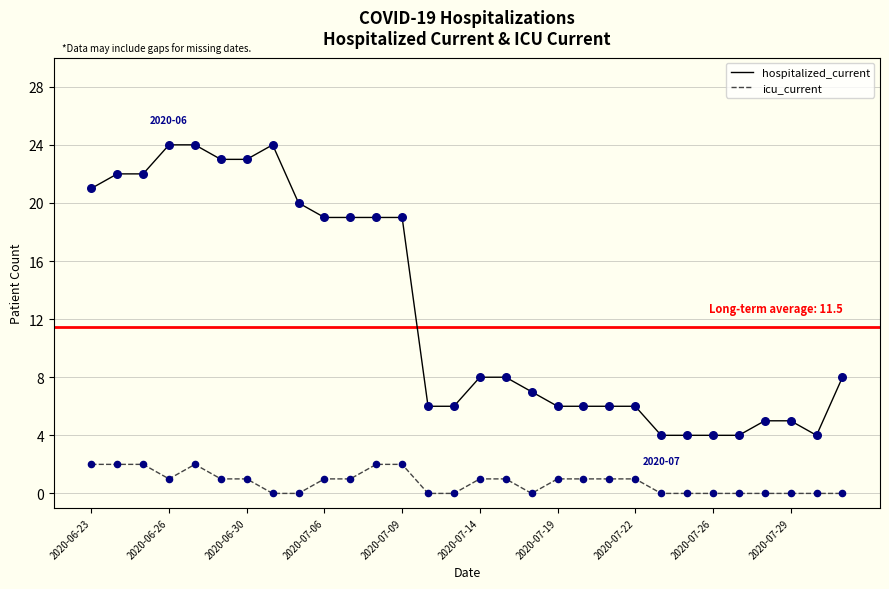

True or false: icu_current and hospitalized_current intersect in this chart.

False